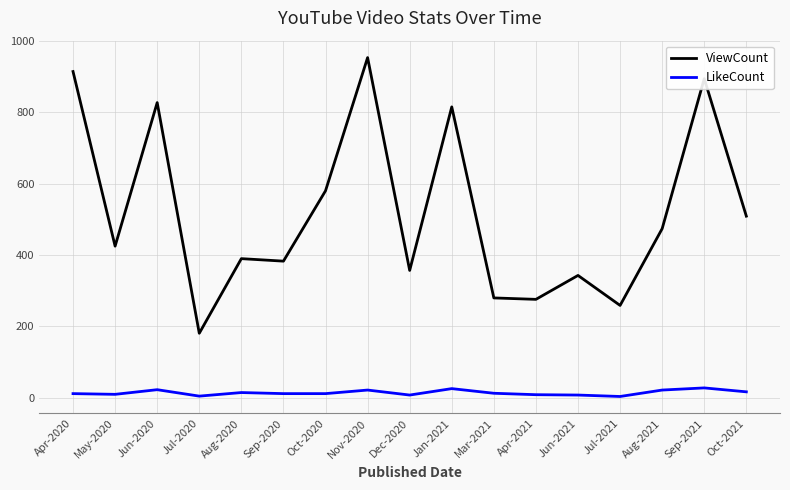

Which category has the highest value across all series?

Nov-2020